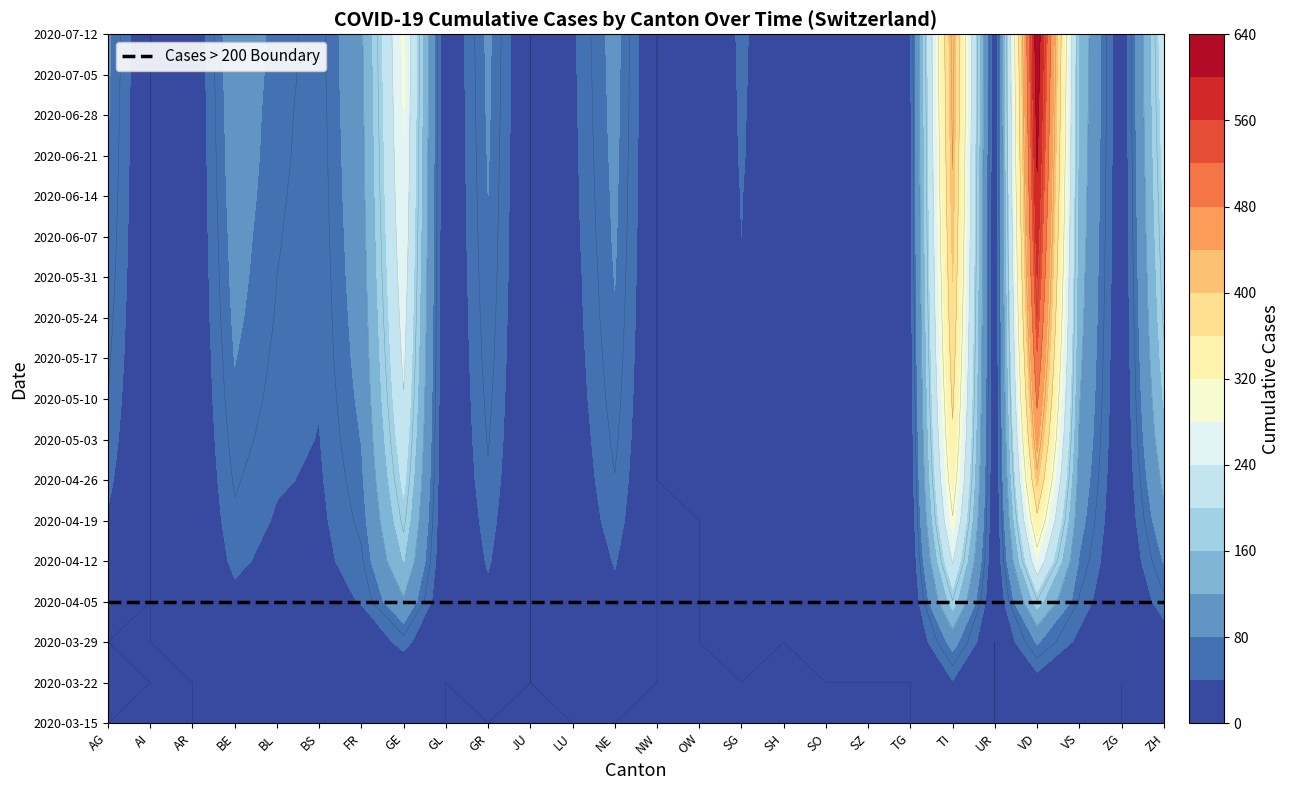

The OW series shows 1 at OW. True or false?

True